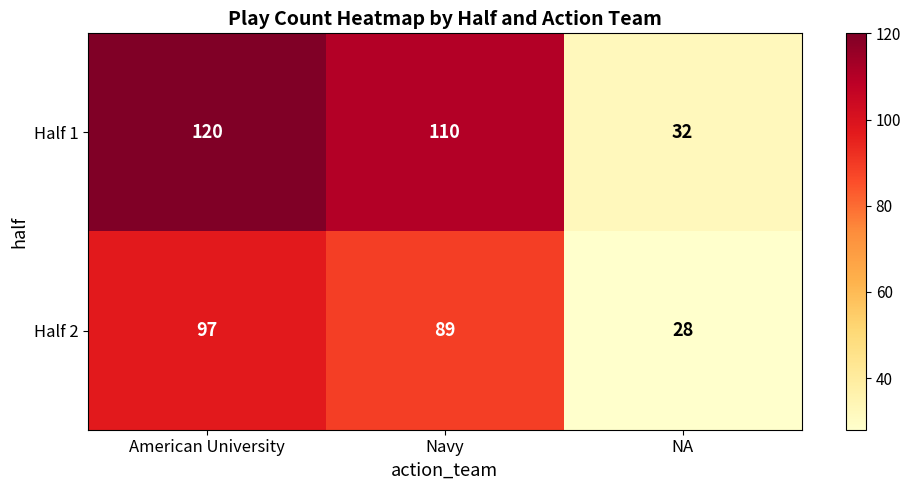

How many values in the Half 2 series are below 89?

1